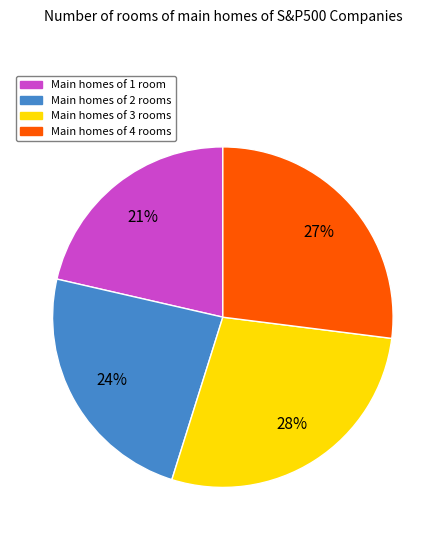

To the nearest percent, what is the average slice percentage?

25%